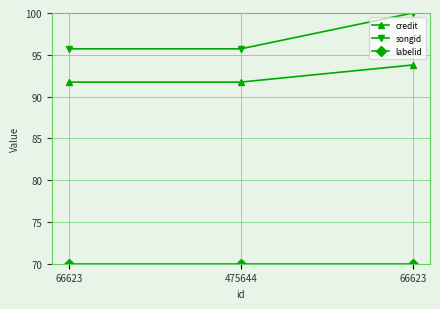

Does the chart have visible grid lines?

Yes